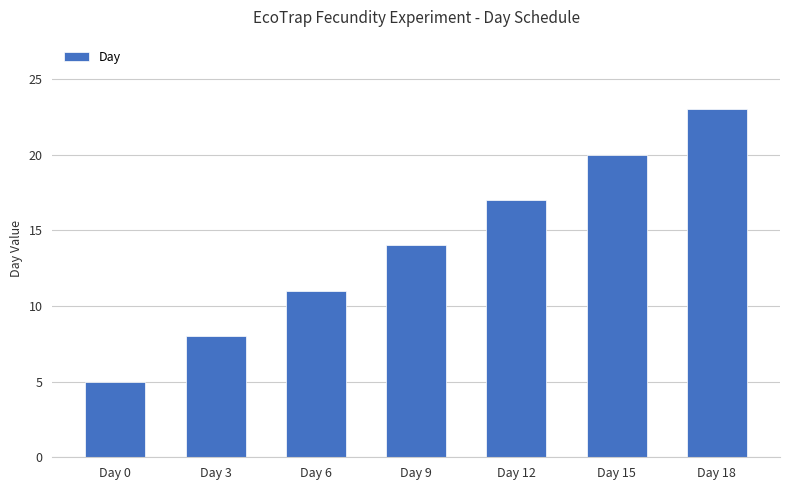

Which label corresponds to the smallest value in the chart?

Day 0